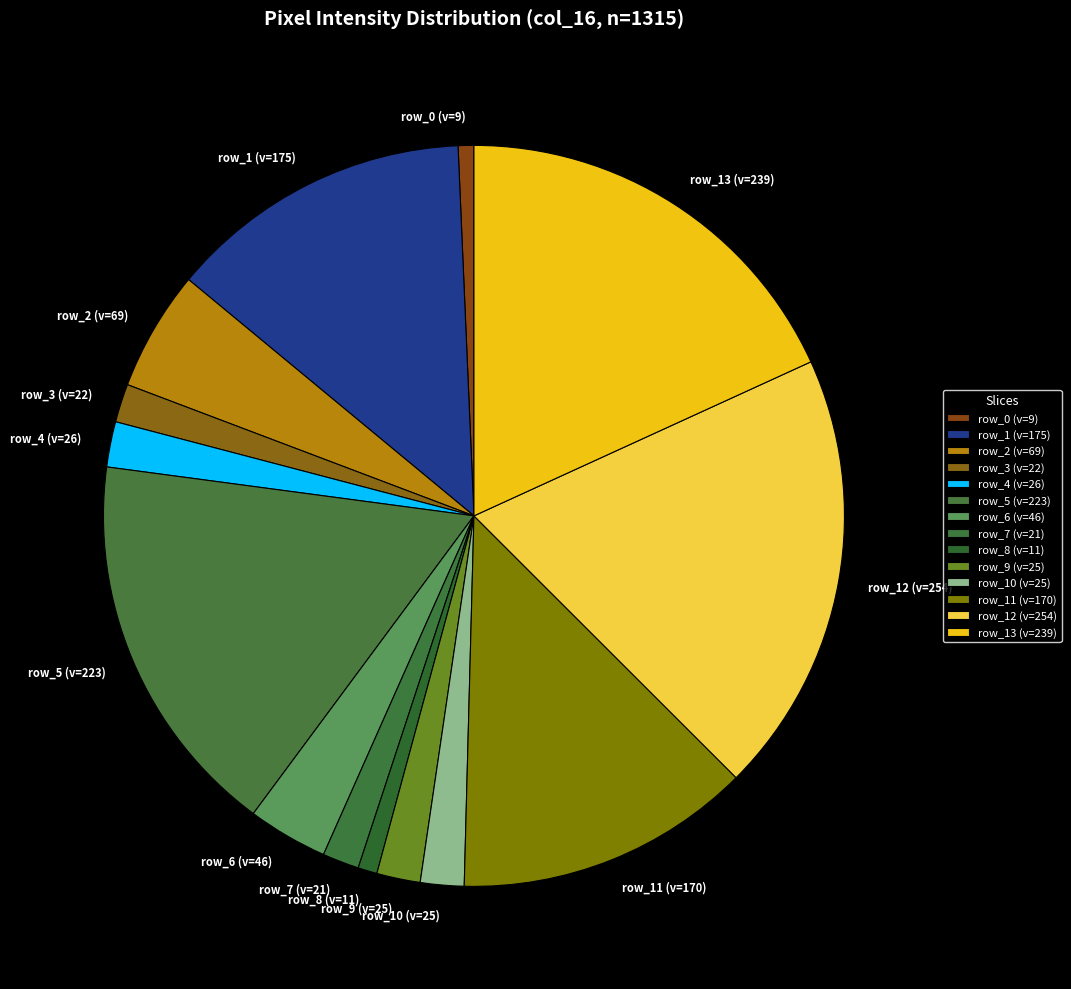

Between row_5 (v=223) and row_1 (v=175), which is larger?

row_5 (v=223)